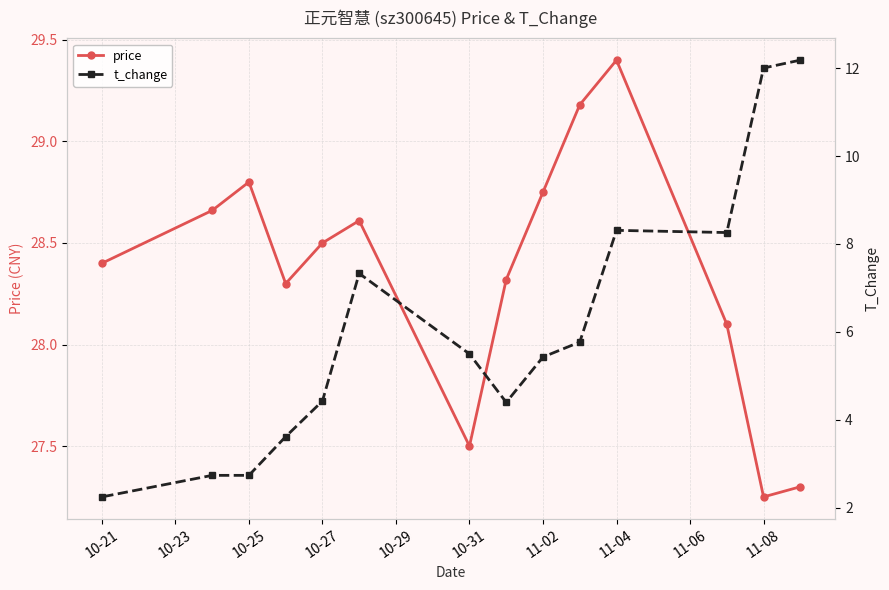

True or false: price has a value of 28.4 at 10-21.

True